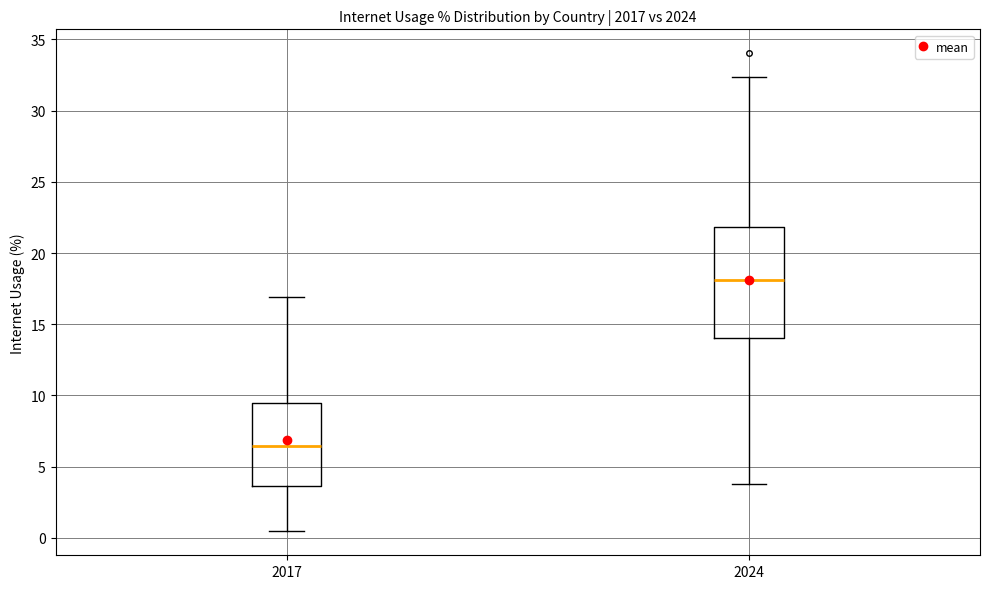

Comparing the boxes themselves (not the whiskers), which one is the tallest?

2024